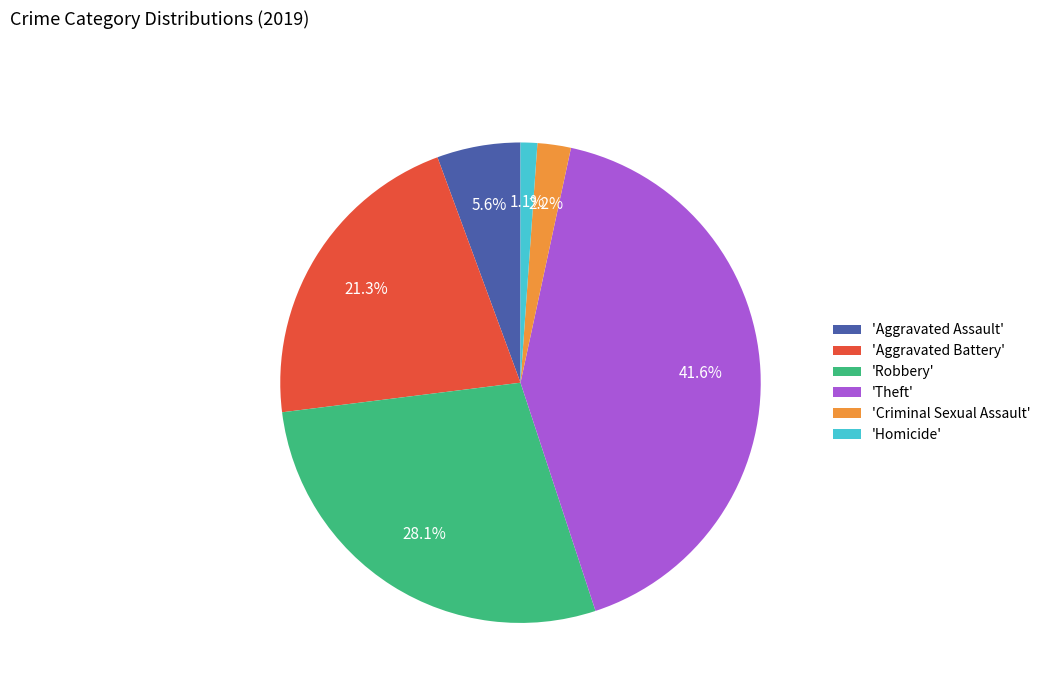

What is the smallest slice in the pie chart?

'Homicide'